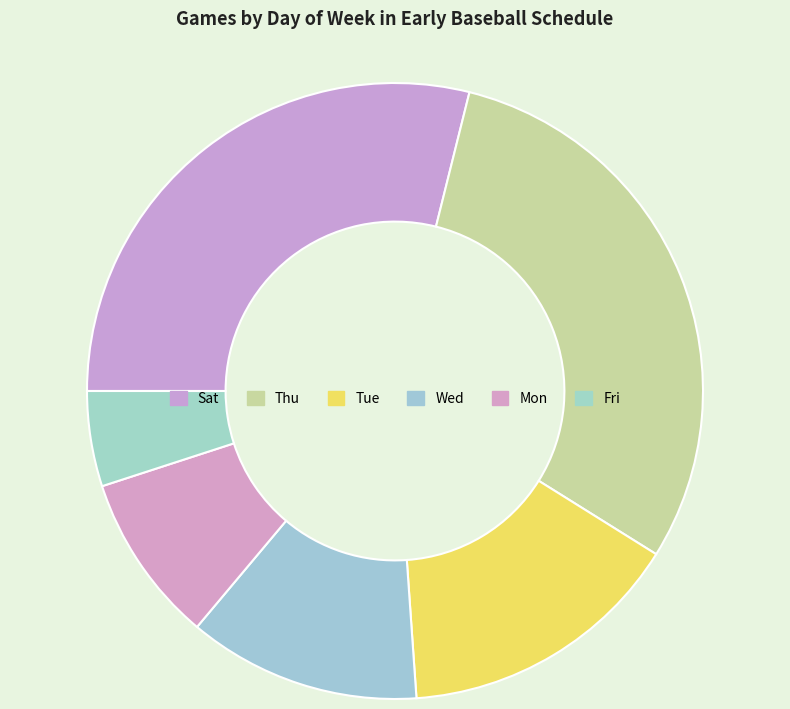

To the nearest percent, what percentage of the pie is Sat?

29%